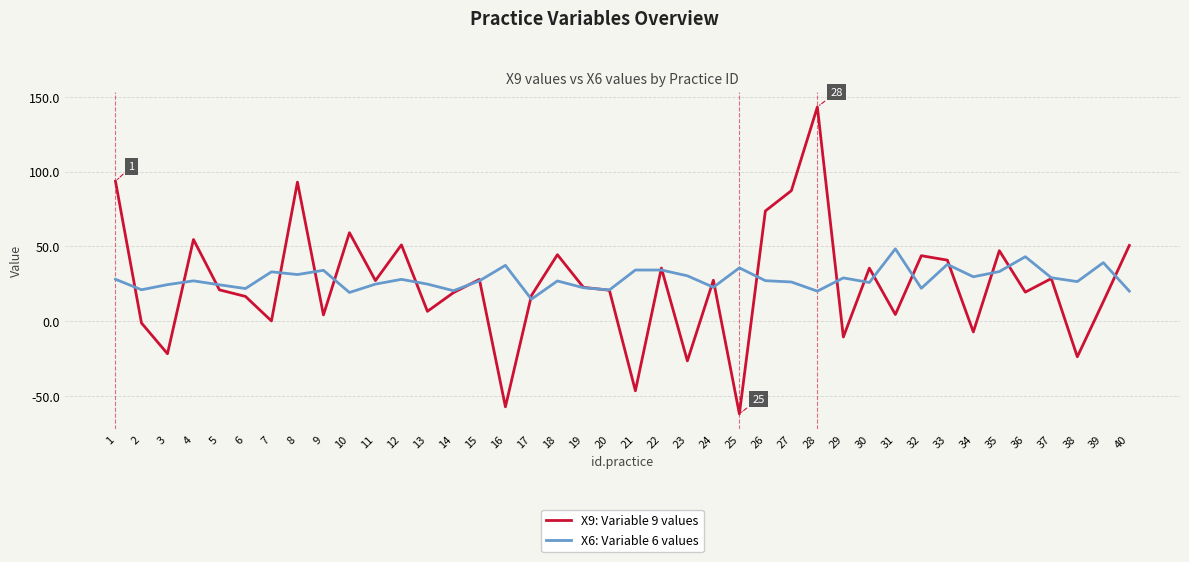

After their last crossing, which series has the higher values: X9: Variable 9 values or X6: Variable 6 values?

X9: Variable 9 values